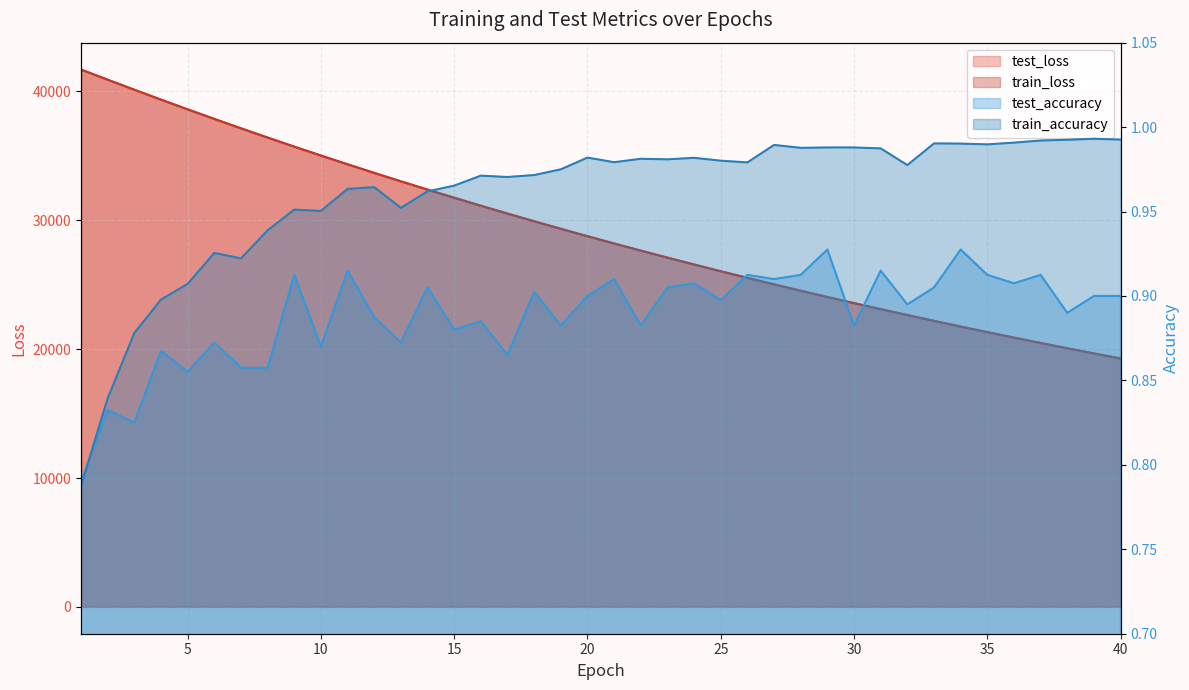

What is the sum of the train_loss values at 38 and 19?

49406.7